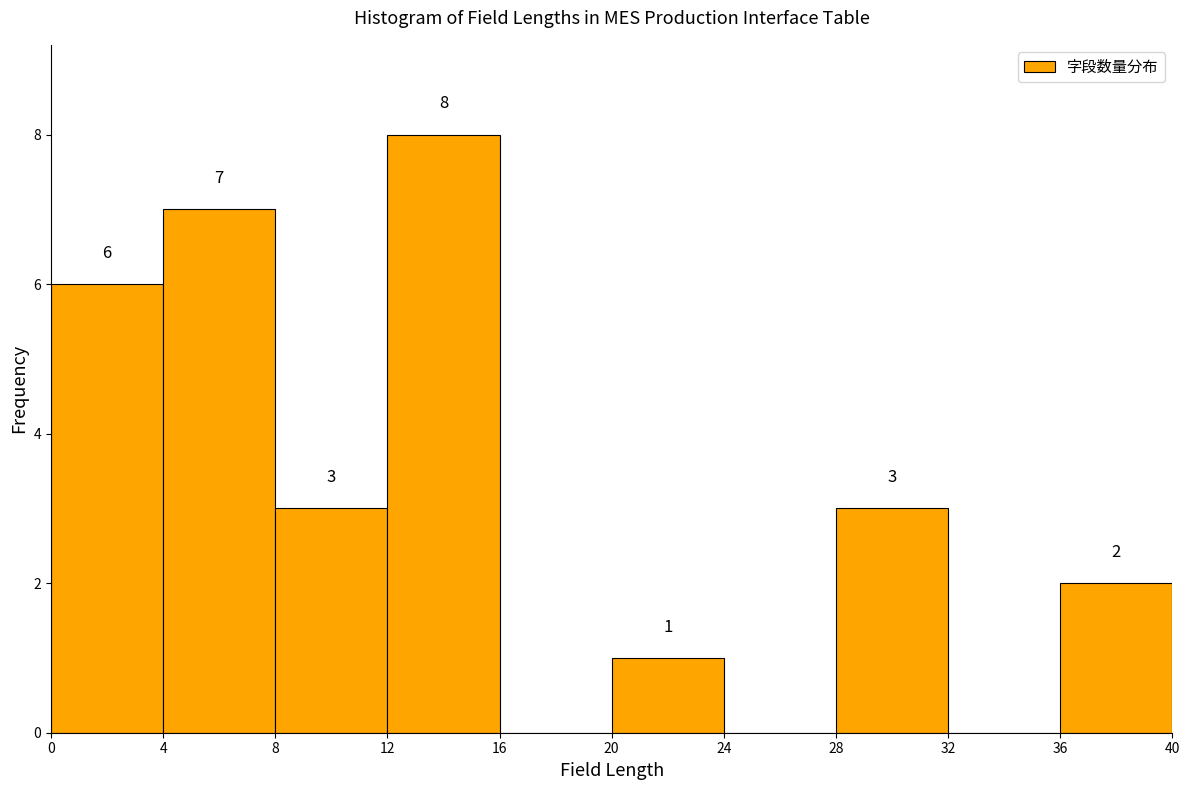

Which range on the x-axis has the tallest bar?

12 to 16